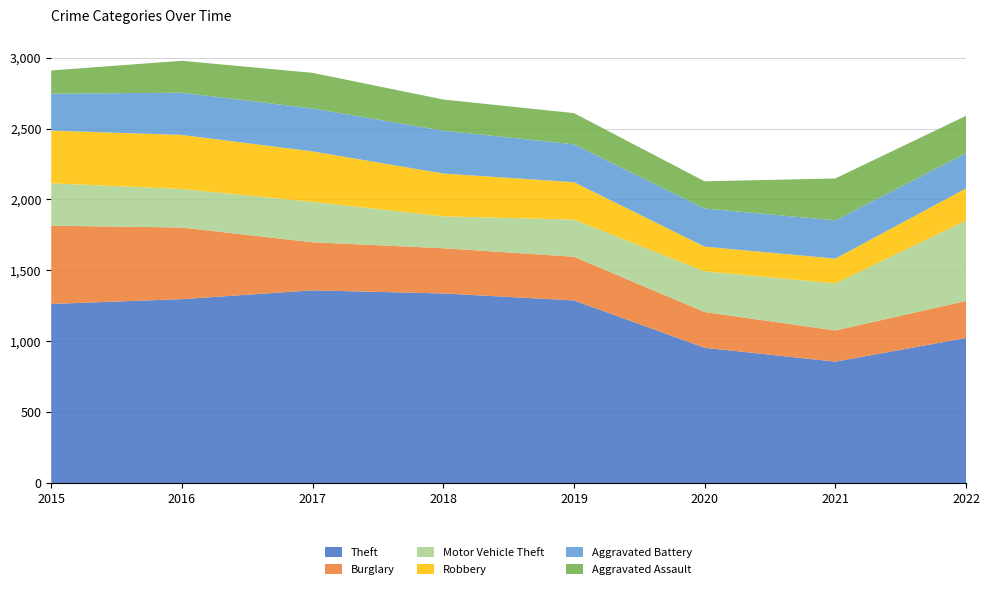

Reading left to right, transcribe all the data shown in this chart.

Theft: 2015=1263	2016=1297	2017=1359	2018=1337	2019=1288	2020=954	2021=856	2022=1023
Burglary: 2015=552	2016=505	2017=339	2018=319	2019=308	2020=252	2021=220	2022=261
Motor Vehicle Theft: 2015=299	2016=272	2017=285	2018=225	2019=262	2020=287	2021=332	2022=567
Robbery: 2015=372	2016=381	2017=356	2018=302	2019=264	2020=174	2021=175	2022=227
Aggravated Battery: 2015=260	2016=298	2017=303	2018=302	2019=267	2020=269	2021=270	2022=248
Aggravated Assault: 2015=164	2016=225	2017=251	2018=220	2019=220	2020=192	2021=295	2022=264